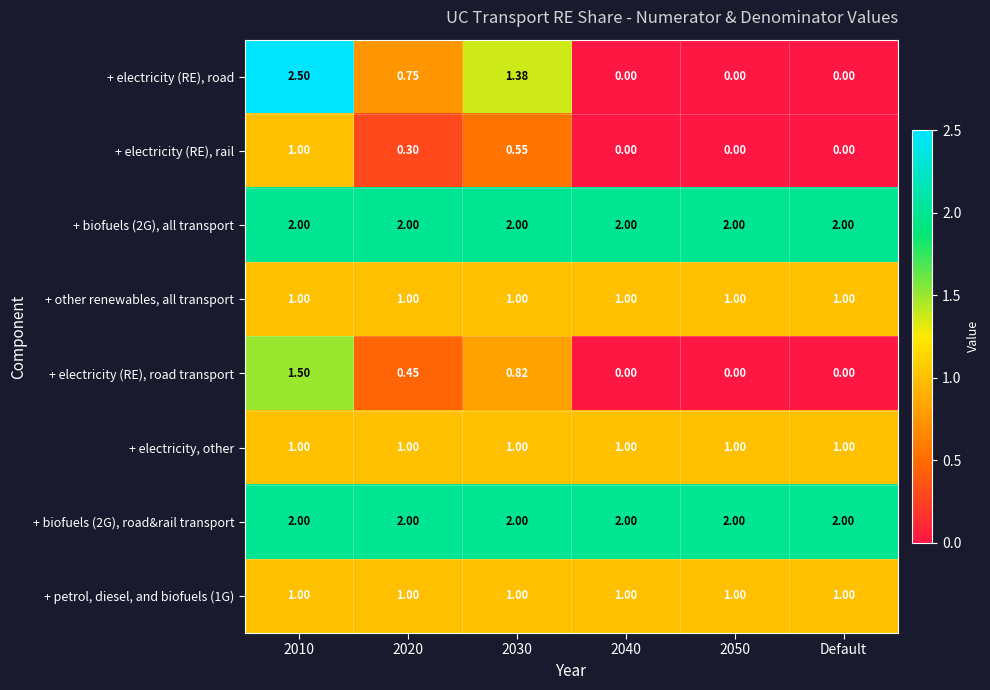

Between 2030 and 2040, which series saw the biggest shift?

+ electricity (RE), road